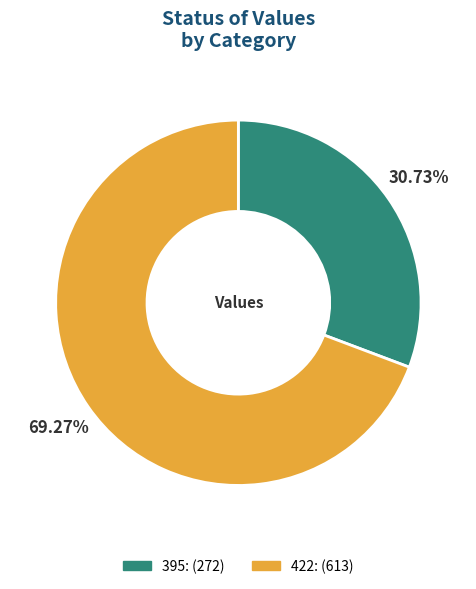

Is there a majority slice in this chart?

Yes